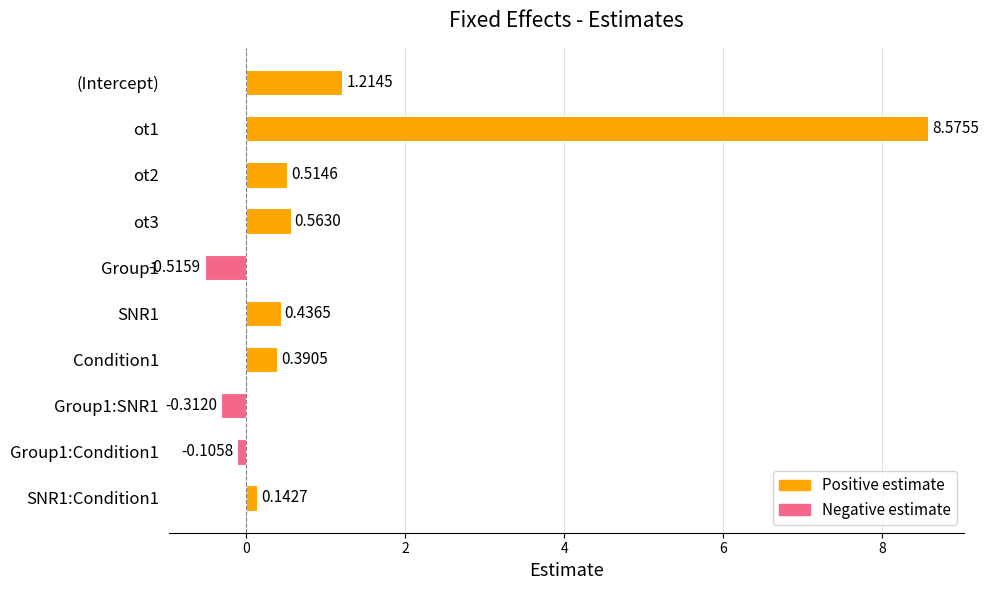

Where is the data nearest to the value 4?

(Intercept)